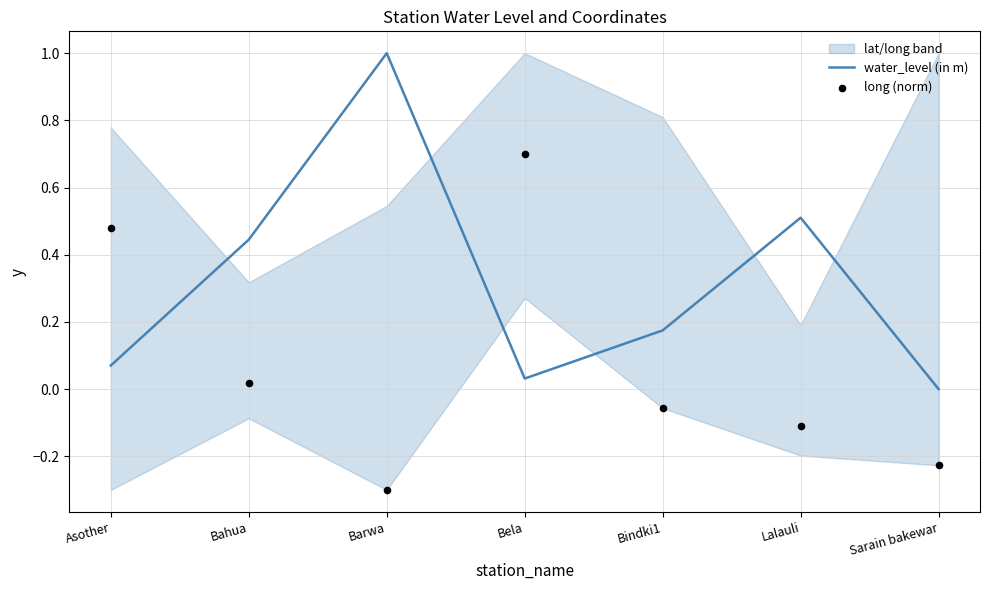

At which category is the sum across all series the highest?

Bela